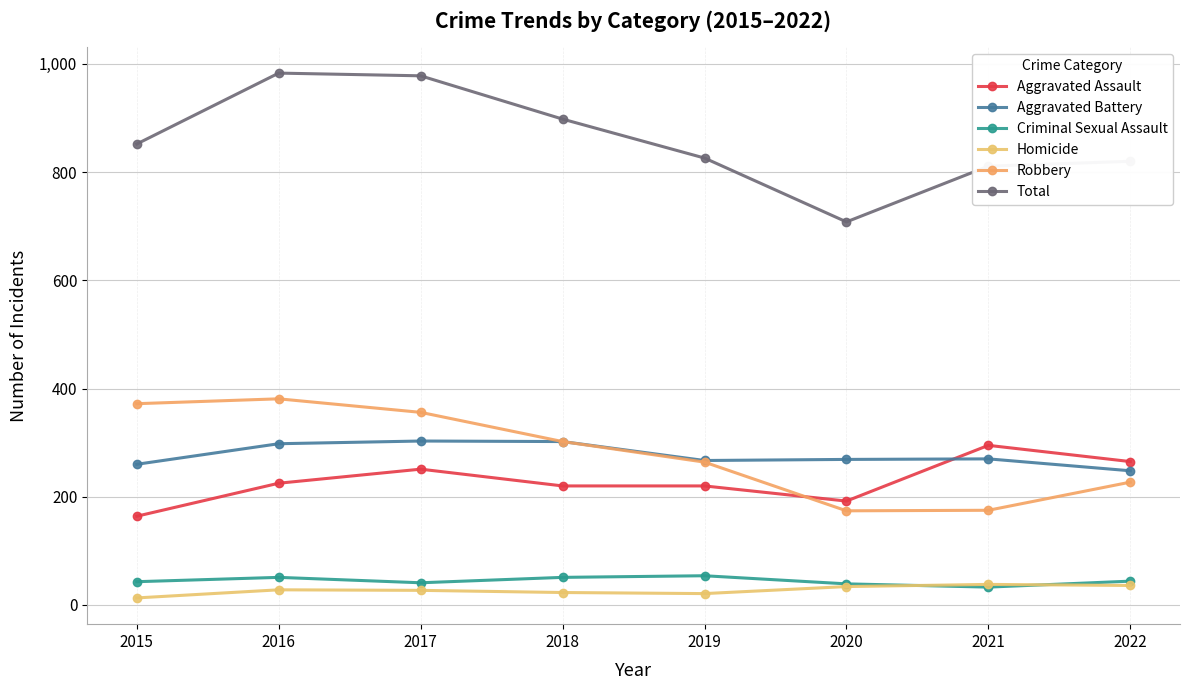

What is the minimum value for Criminal Sexual Assault?

33